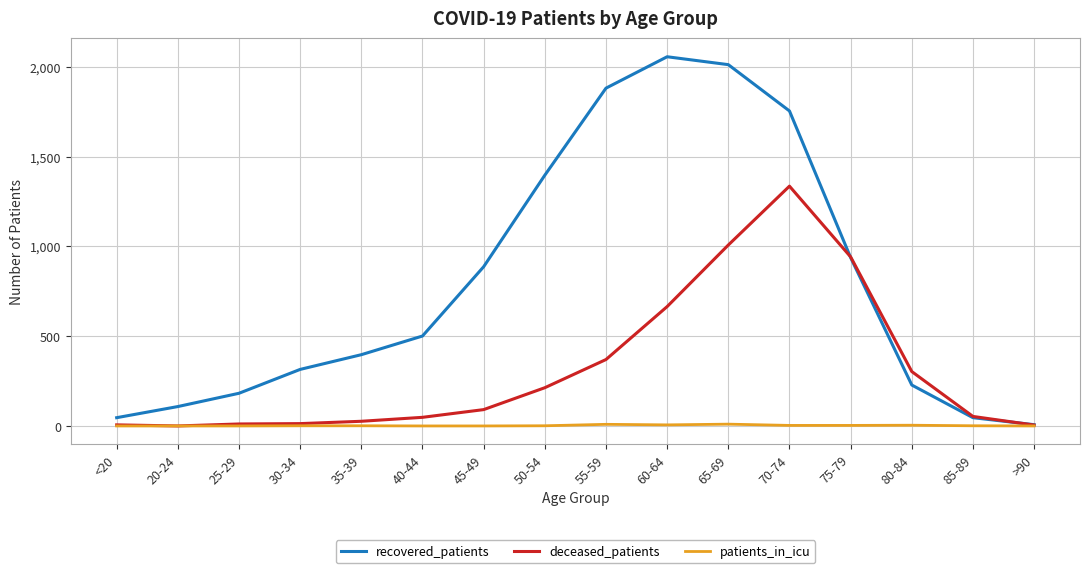

What is the difference between the highest and lowest values at 55-59?

1873